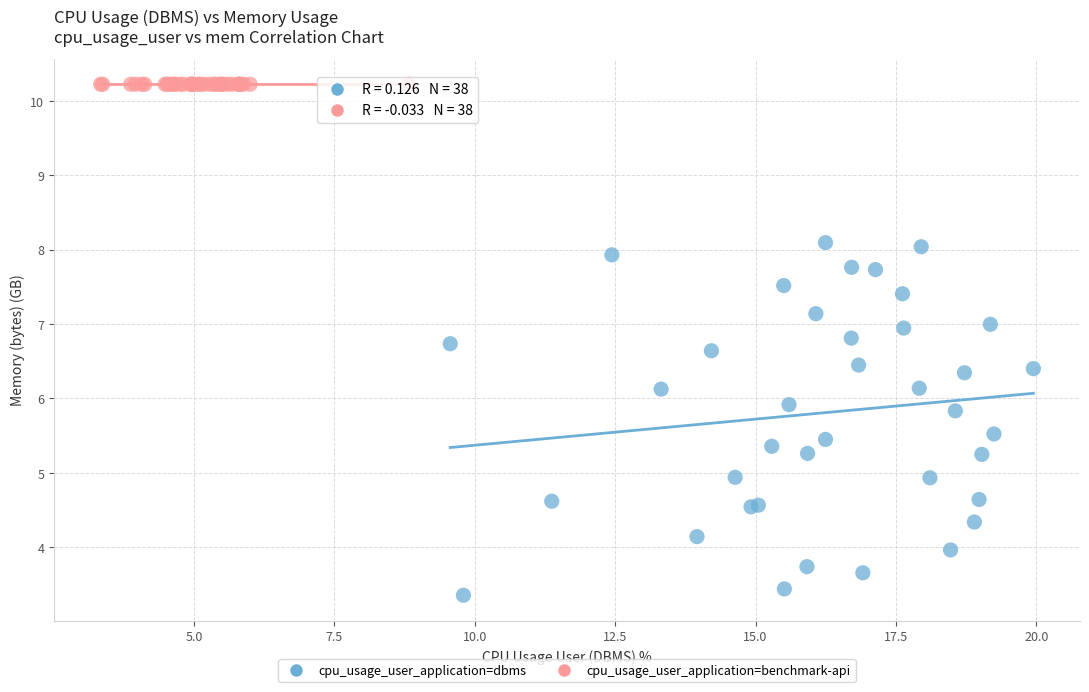

What are all the series names shown in the legend?

cpu_usage_user_application=dbms, cpu_usage_user_application=benchmark-api